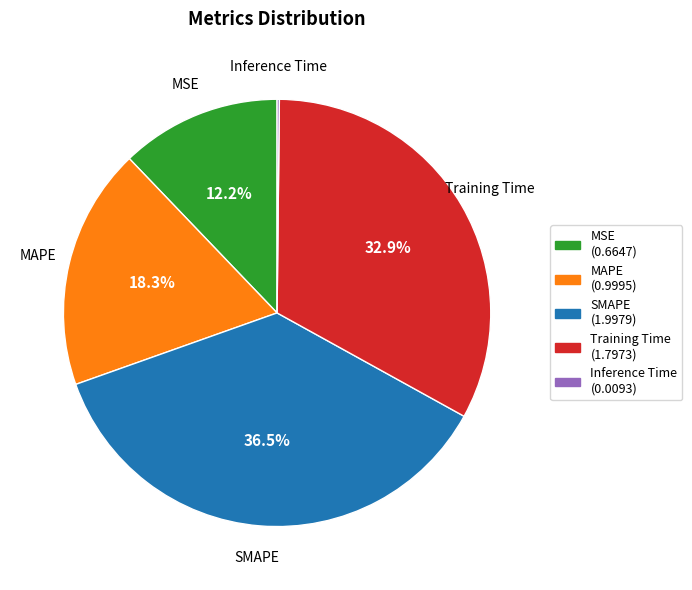

What is the largest slice in the pie chart?

SMAPE